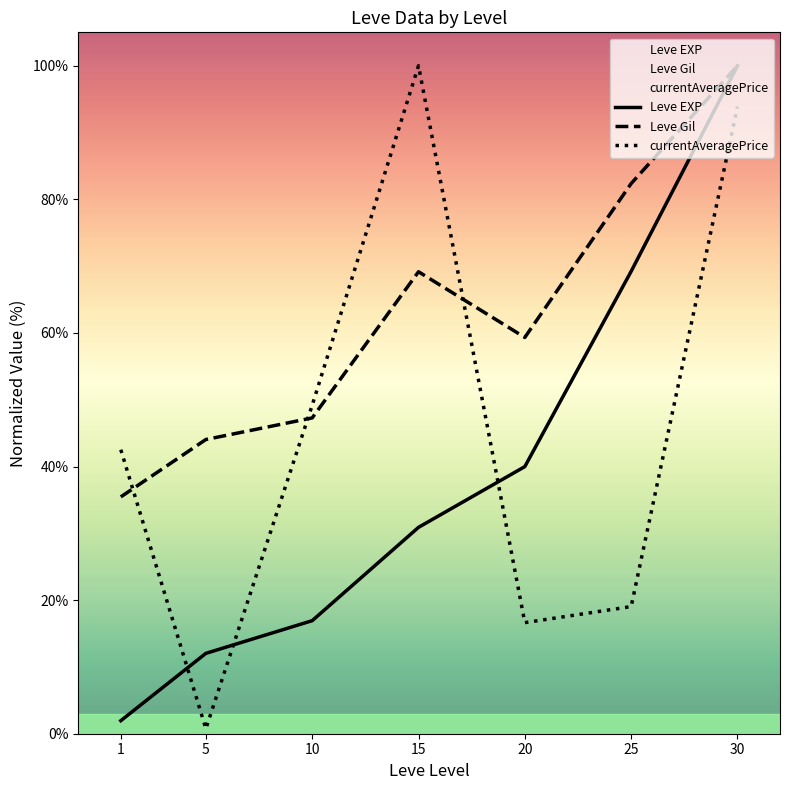

What is the spread (max minus min) of values at 10?

32.2